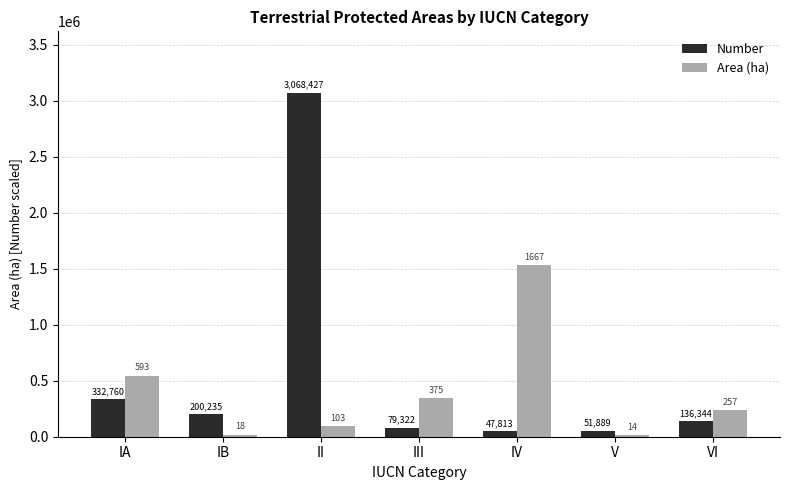

At which label does Number first exceed 136344?

IA